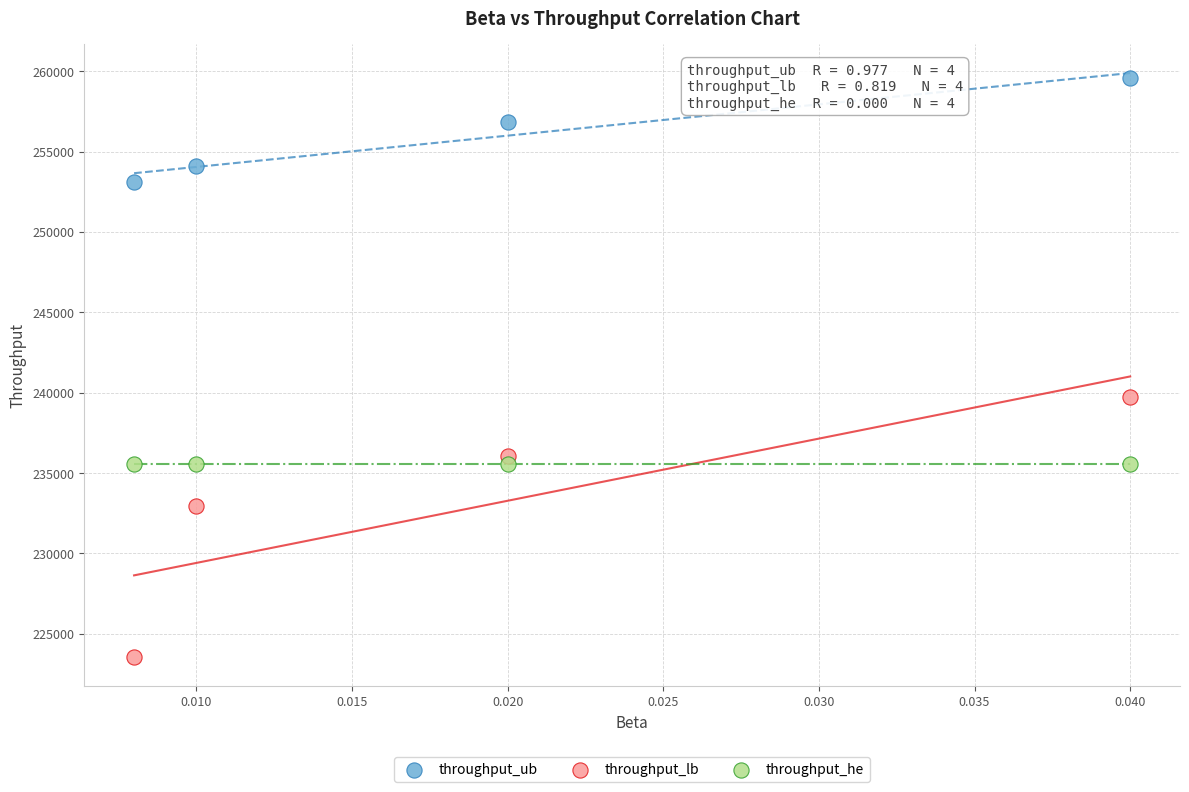

Across all data points, what is the average Y value?

241515